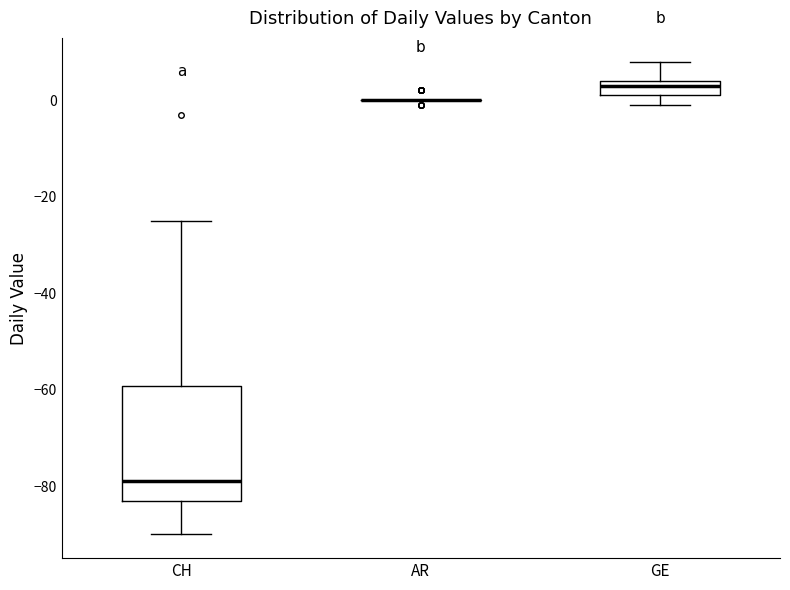

Reading left to right, transcribe this box plot: for each box, give where its median line is, the range the box spans, and where its two whiskers end, as read against the y-axis. The values are not printed on the chart, so give them approximately, as read against the axis.

CH: median -78, box -82 to -60, whiskers -90 to -24
AR: box collapsed to a line at 0, whiskers 0 to 0
GE: median 4 (just below the box's upper edge), box 2 to 4, whiskers 0 to 8